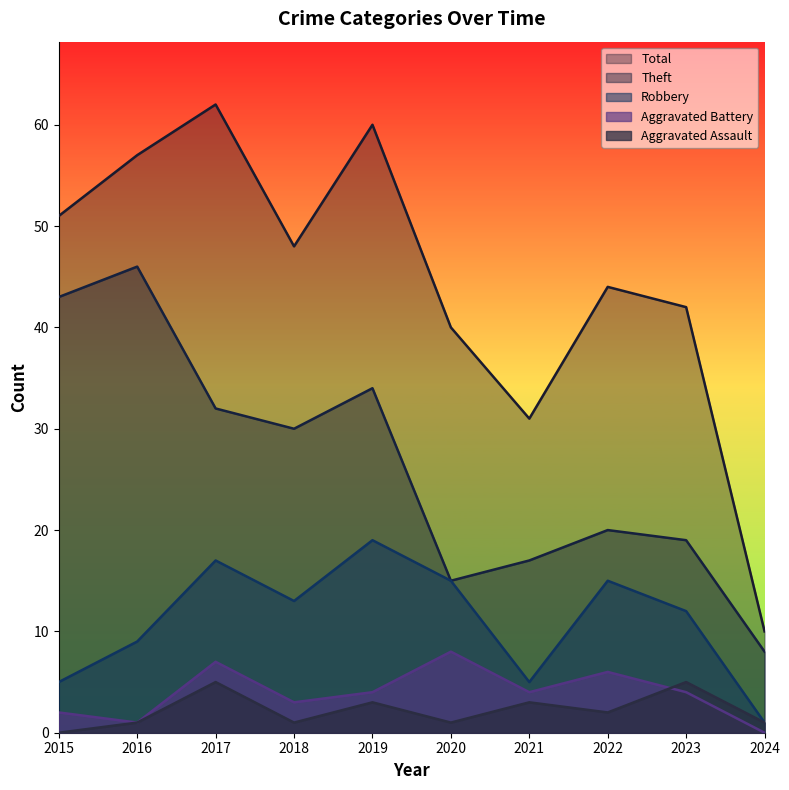

What is the sum of the Robbery values at 2017 and 2019?

36